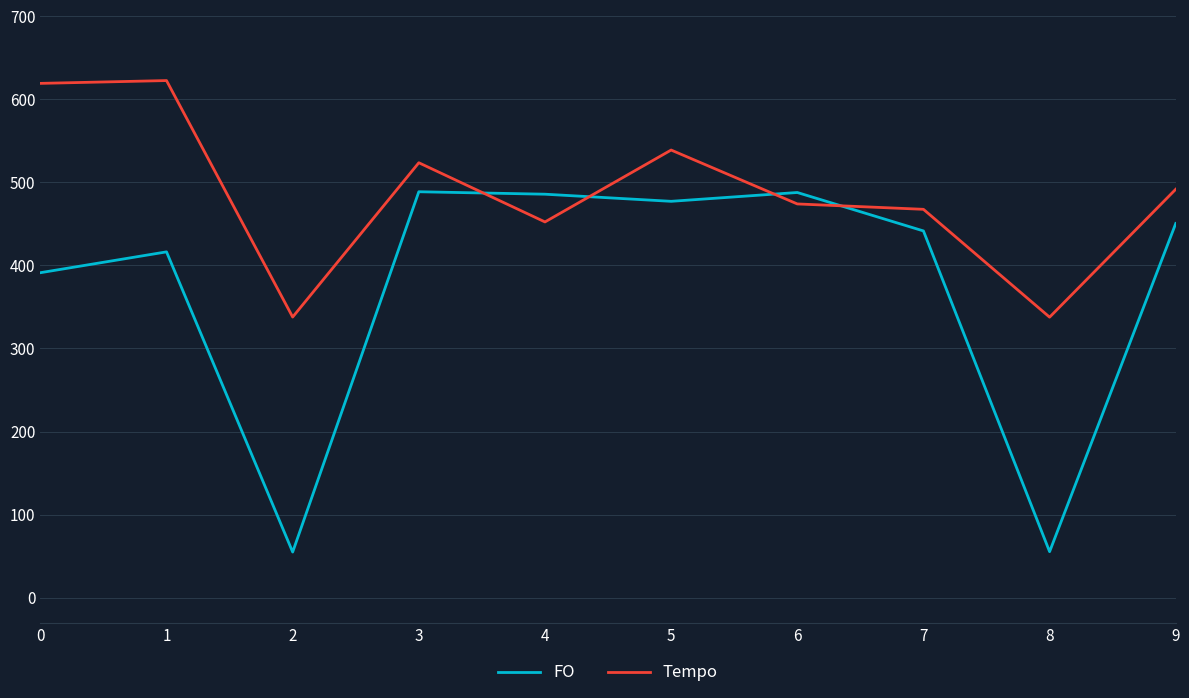

After their last crossing, which series has the higher values: Tempo or FO?

Tempo